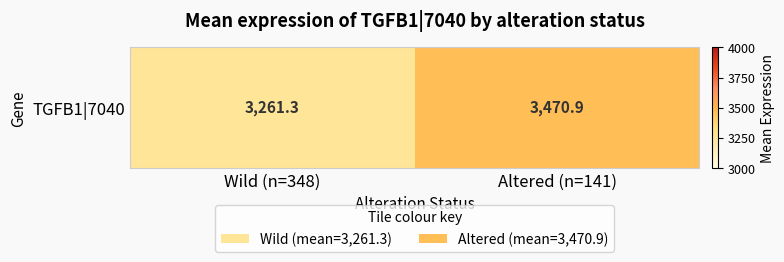

The value at Altered (n=141) is 3470.9. True or false?

True